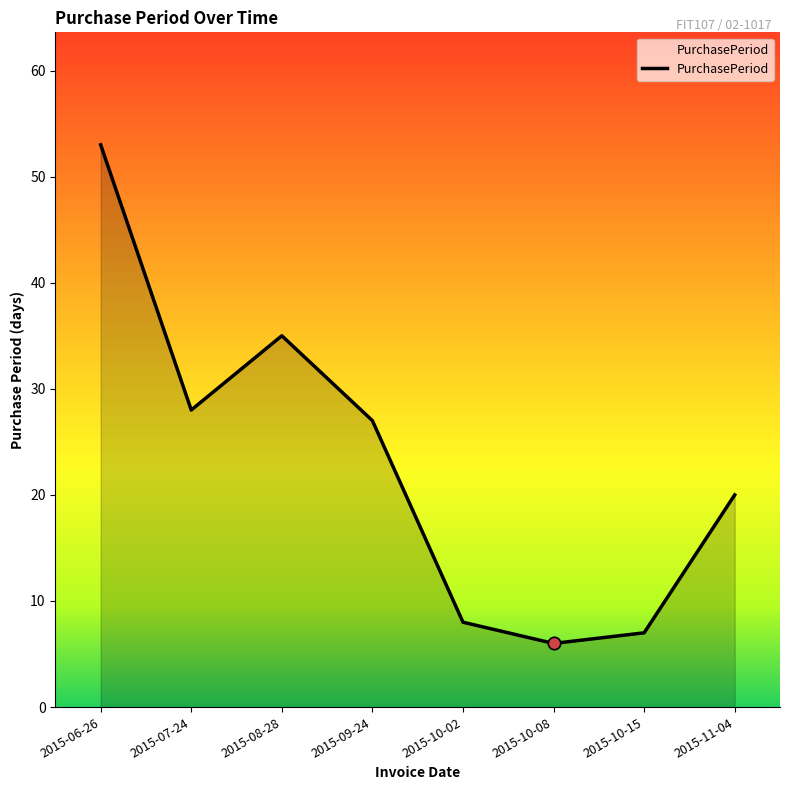

What is the change in value from 2015-10-08 to 2015-10-15?

+1